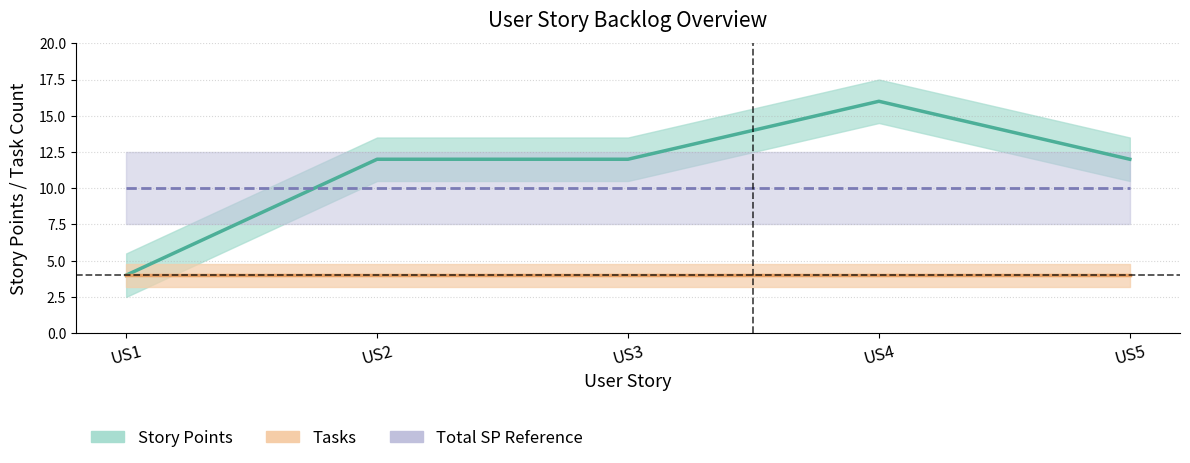

True or false: Tasks has more than 2 points higher than both neighbors.

False